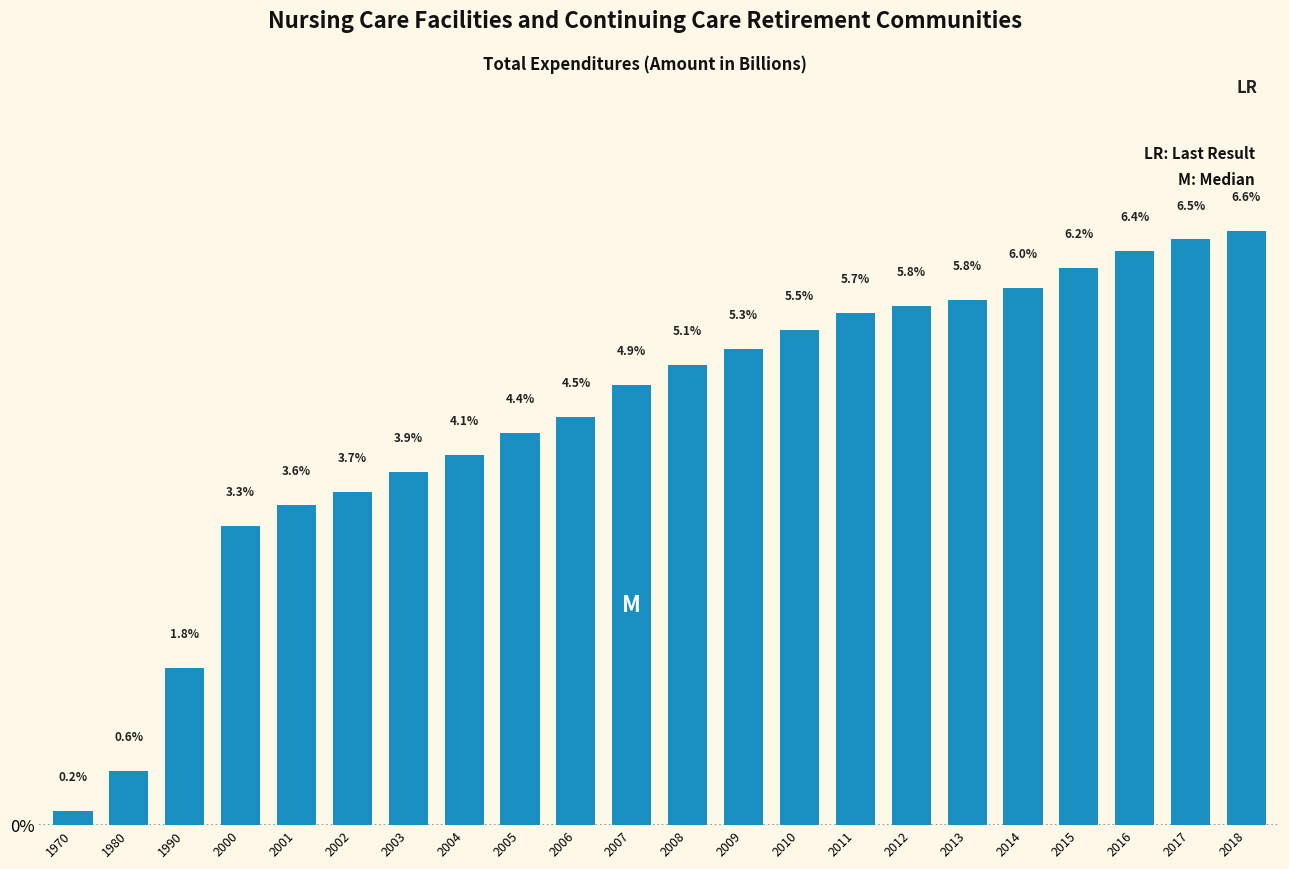

Reading left to right, extract all data points from this chart.

1970=0.2	1980=0.6	1990=1.8	2000=3.3	2001=3.6	2002=3.7	2003=3.9	2004=4.1	2005=4.4	2006=4.5	2007=4.9	2008=5.1	2009=5.3	2010=5.5	2011=5.7	2012=5.8	2013=5.8	2014=6.0	2015=6.2	2016=6.4	2017=6.5	2018=6.6